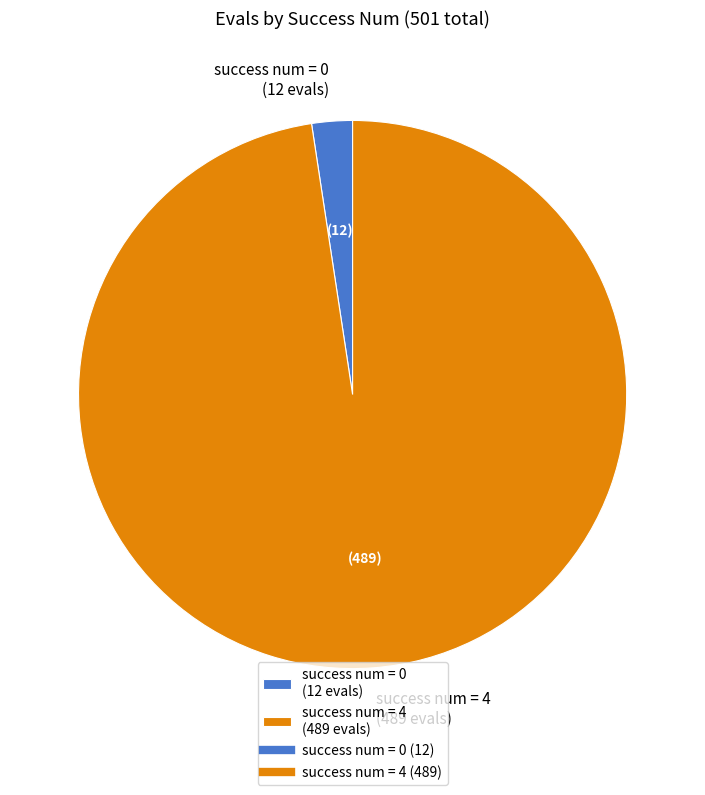

Approximately how many times larger is the value at success num = 4 (489 evals) compared to success num = 0 (12 evals)?

40.7